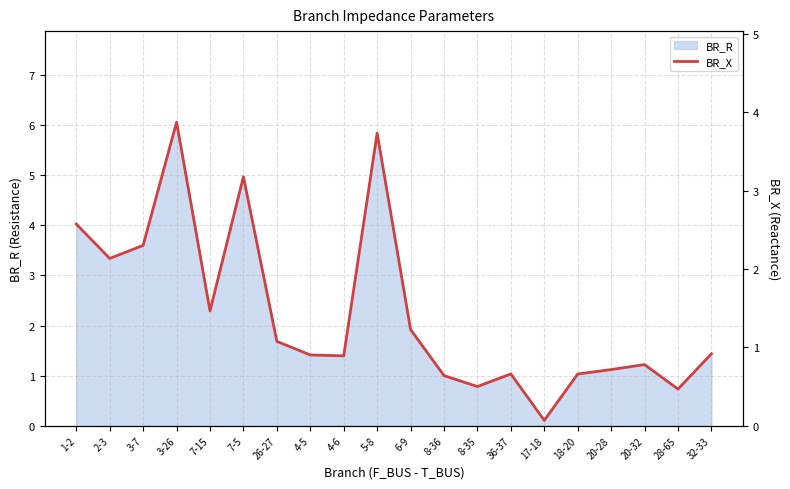

Is it true that BR_R equals 1.0 at 36-37?

True